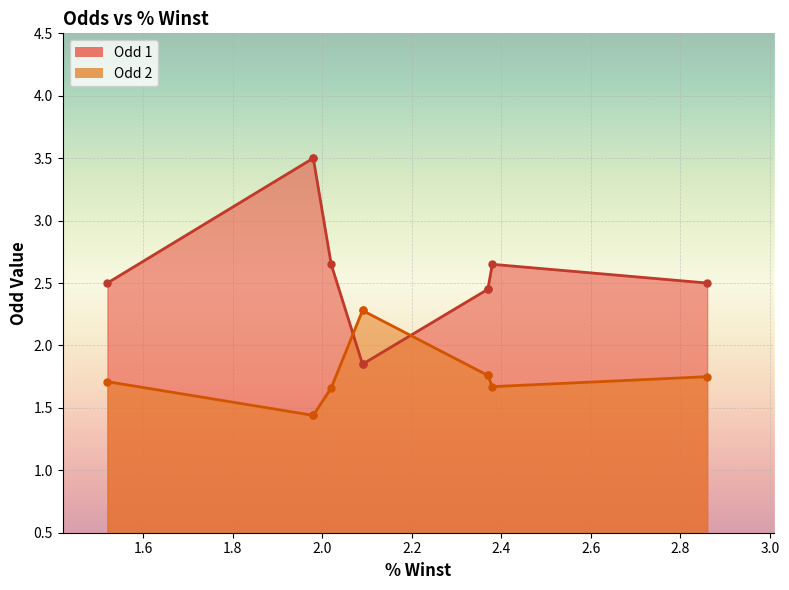

How many lines are shown in the chart?

2